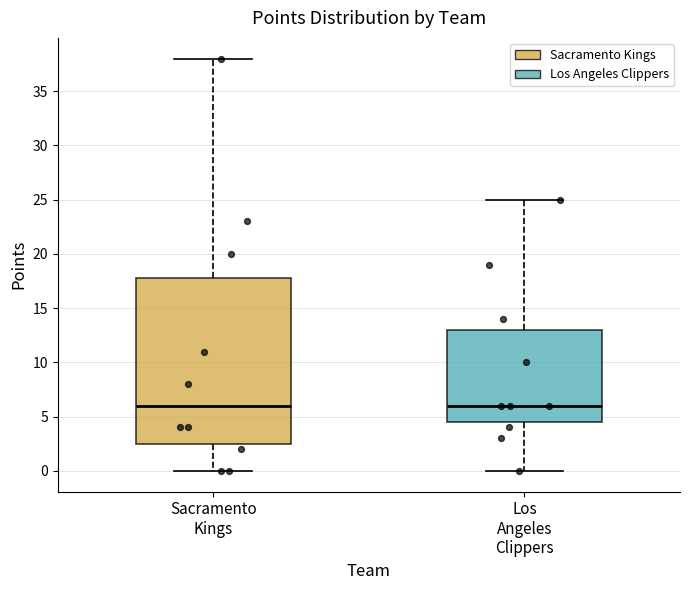

Reading left to right, read every box against the y-axis: the position of its median line, the range the box covers, and the ends of its whiskers. The values are not printed on the chart, so give them approximately, as read against the axis.

Sacramento Kings: median 6.0, box 2.5 to 18.0, whiskers 0.0 to 38.0
Los Angeles Clippers: median 6.0, box 4.5 to 13.0, whiskers 0.0 to 25.0